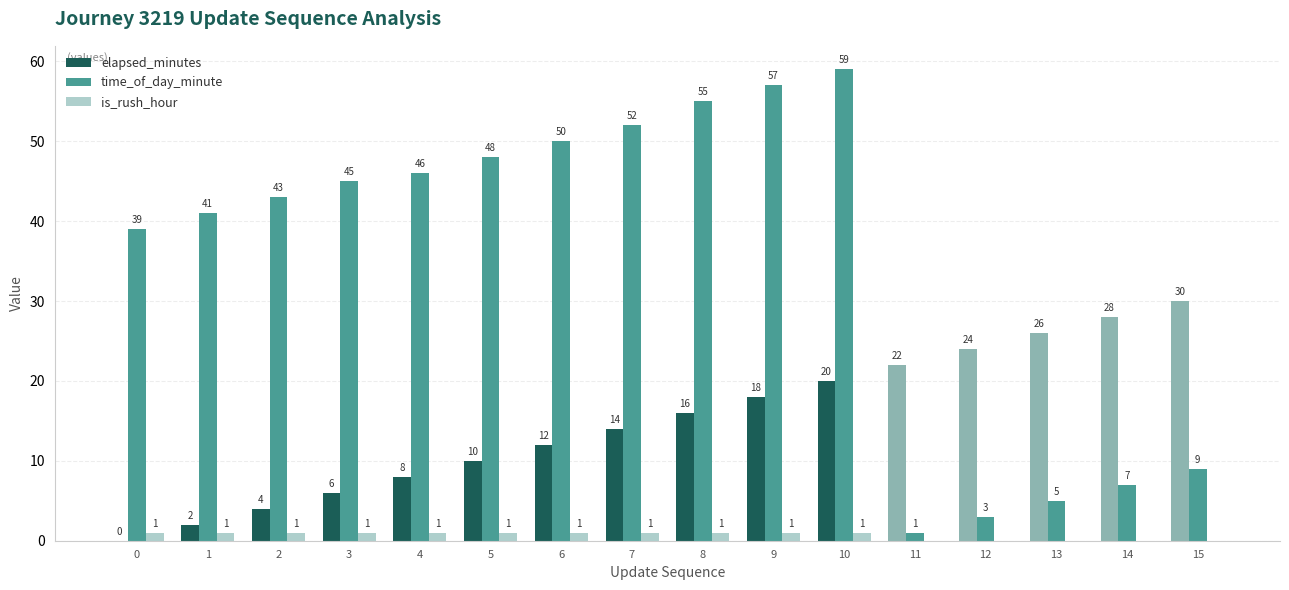

Count the is_rush_hour values in the range 0 to 1.

16